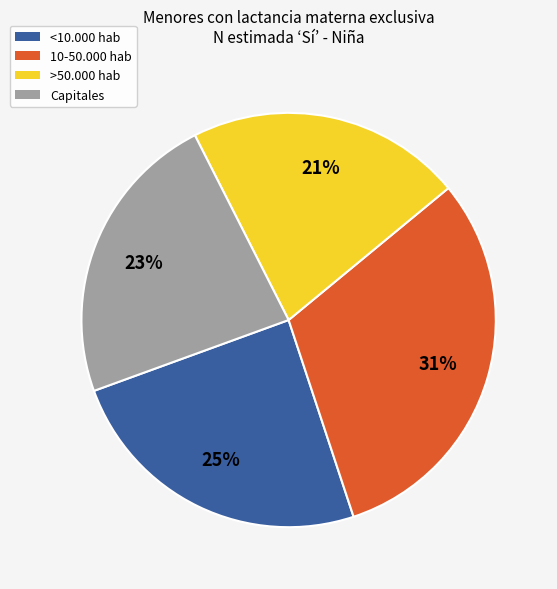

Is there a majority slice in this chart?

No